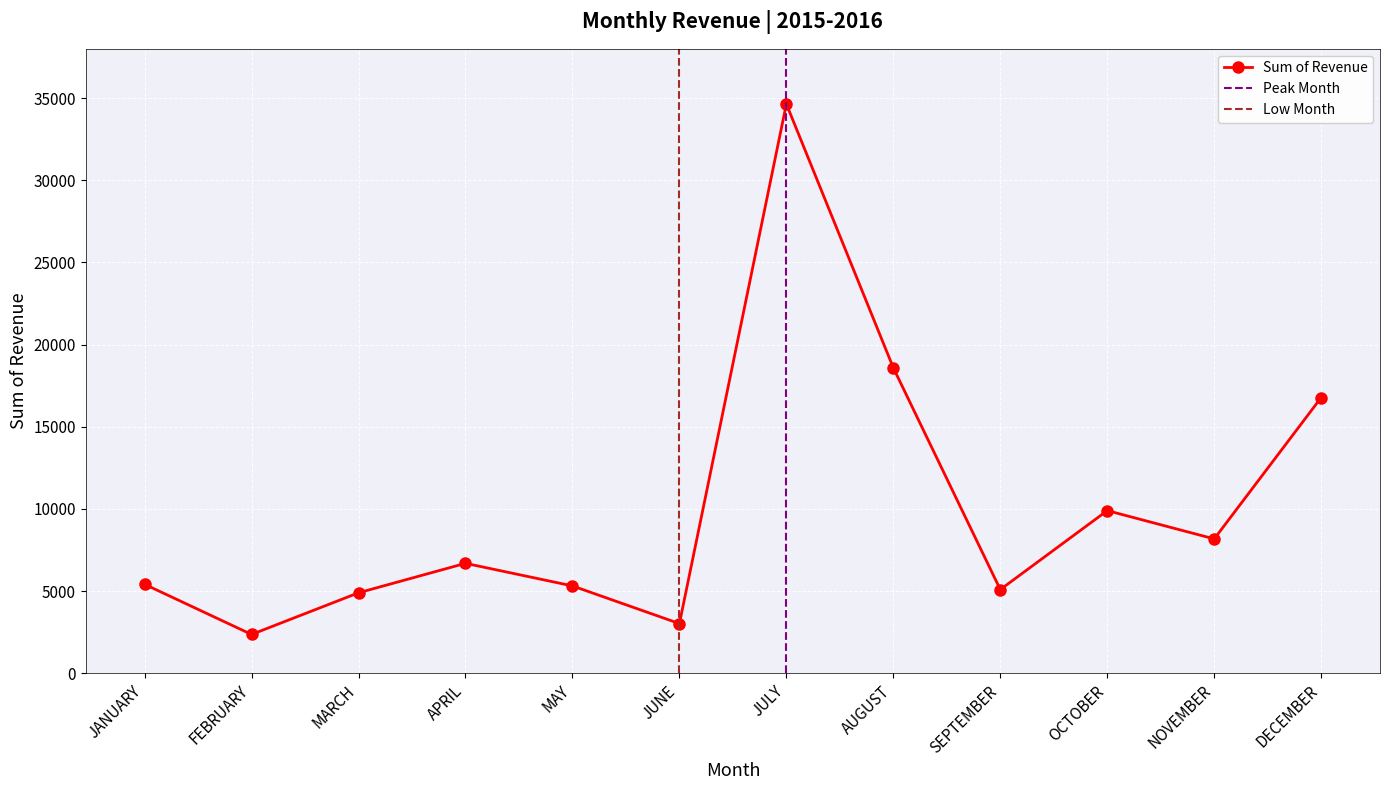

At which category does the chart reach its minimum across all series?

FEBRUARY